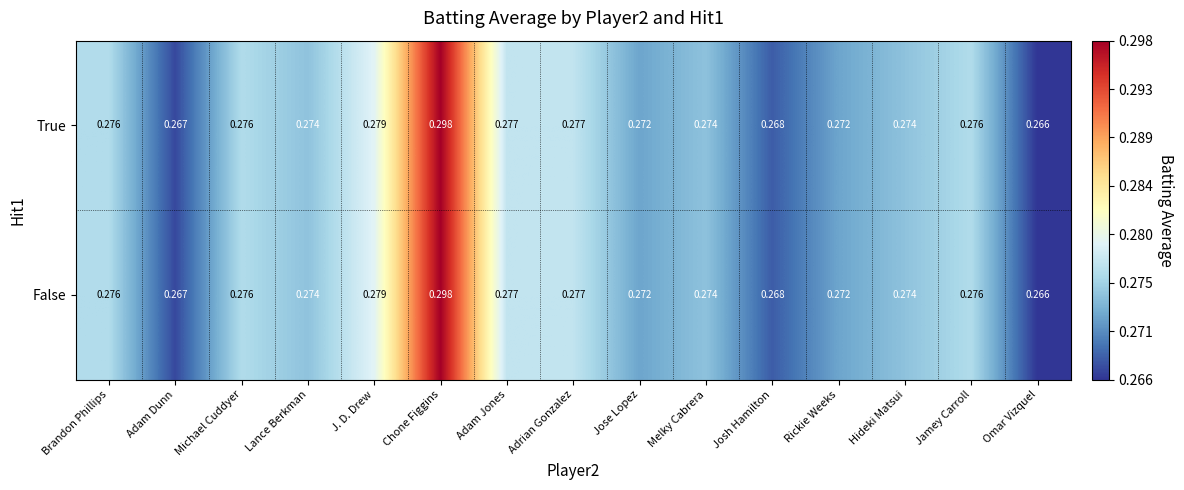

Is the value of False at Lance Berkman greater than the value of True at Jamey Carroll?

No